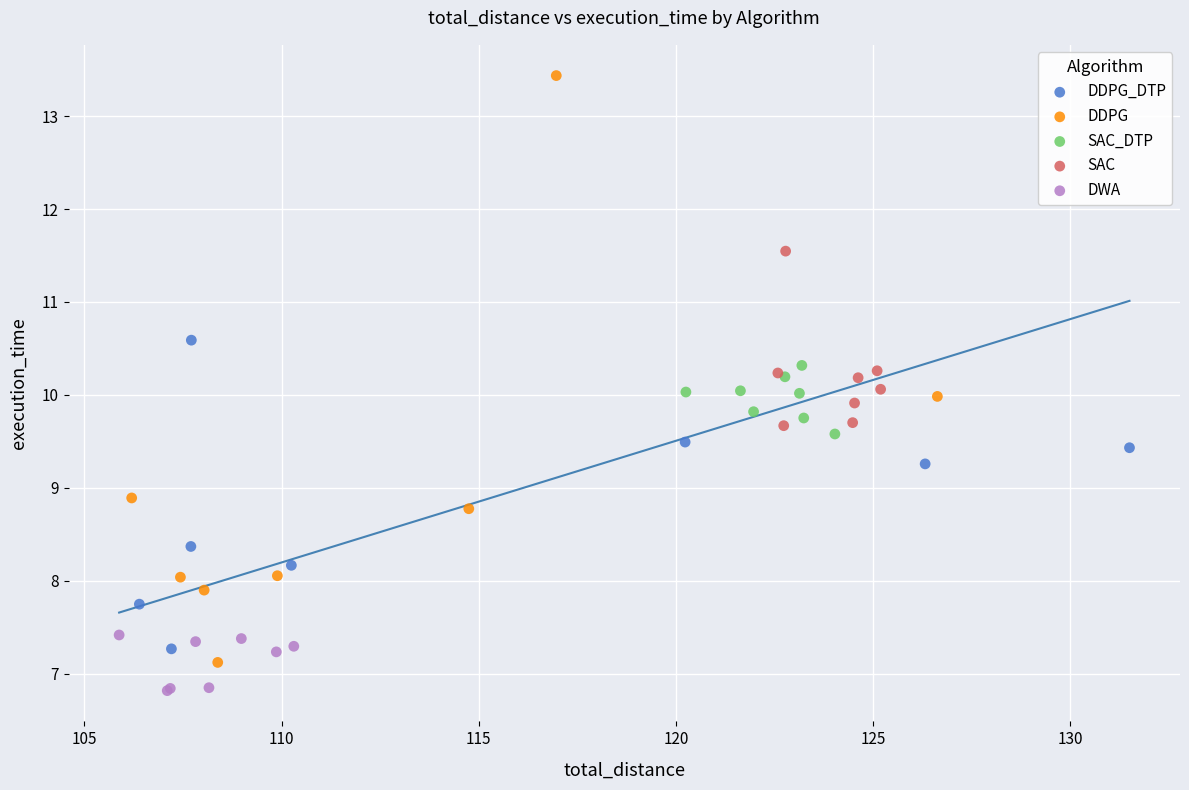

Which series reaches the minimum Y coordinate?

DWA